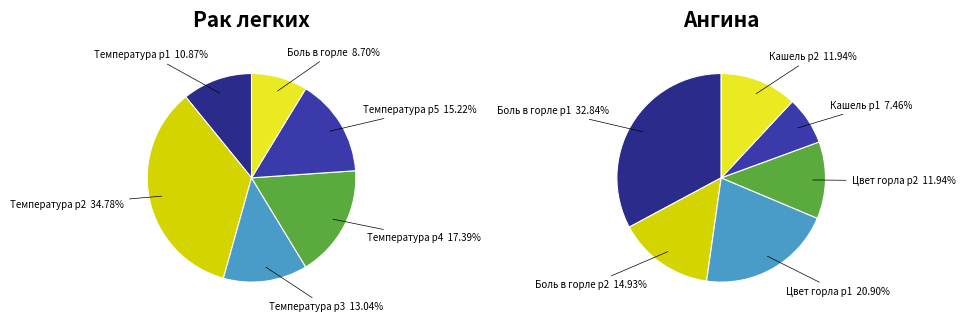

How many slices are in this pie chart?

6